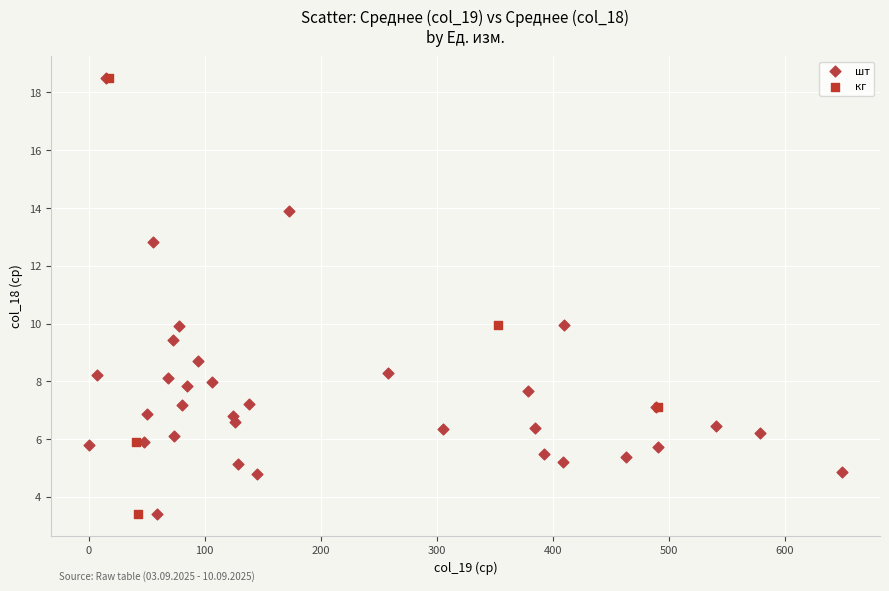

What are all the series names shown in the legend?

шт, кг